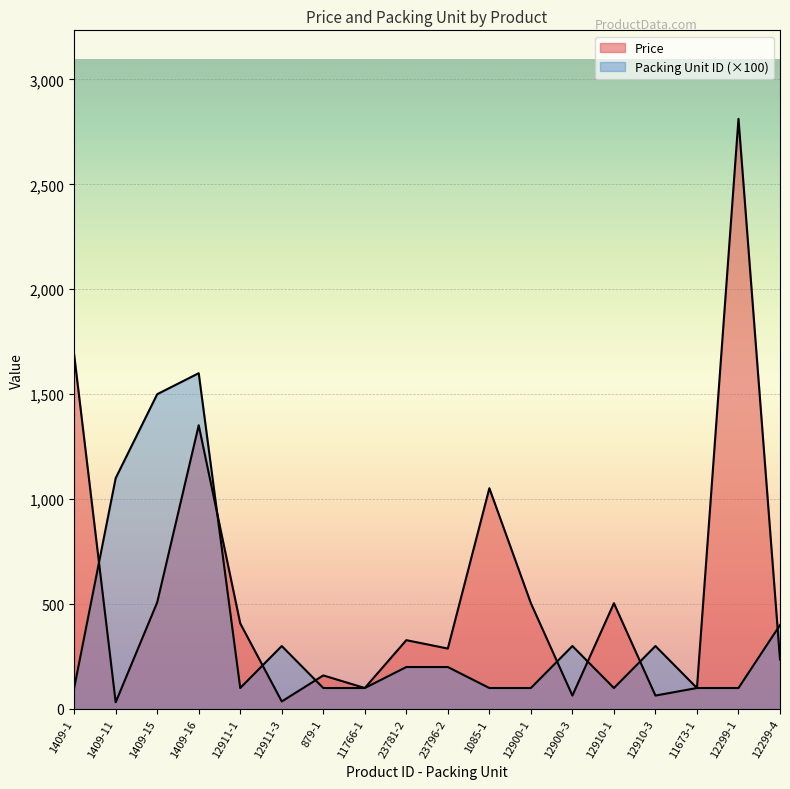

Is it true that Packing Unit ID equals 164 at 12911-1?

False